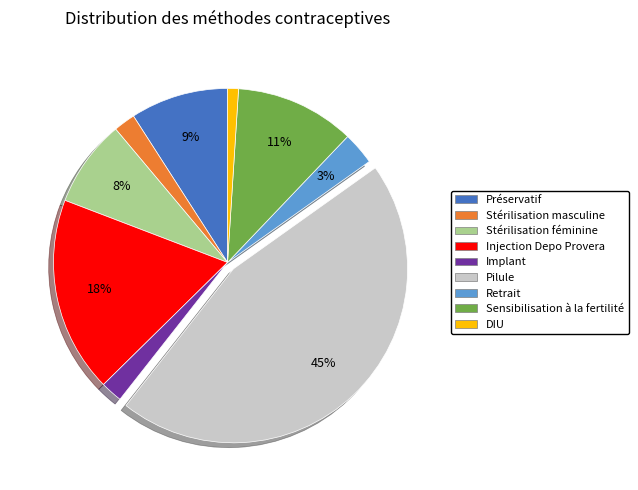

Which has a higher value, Stérilisation masculine or Pilule?

Pilule